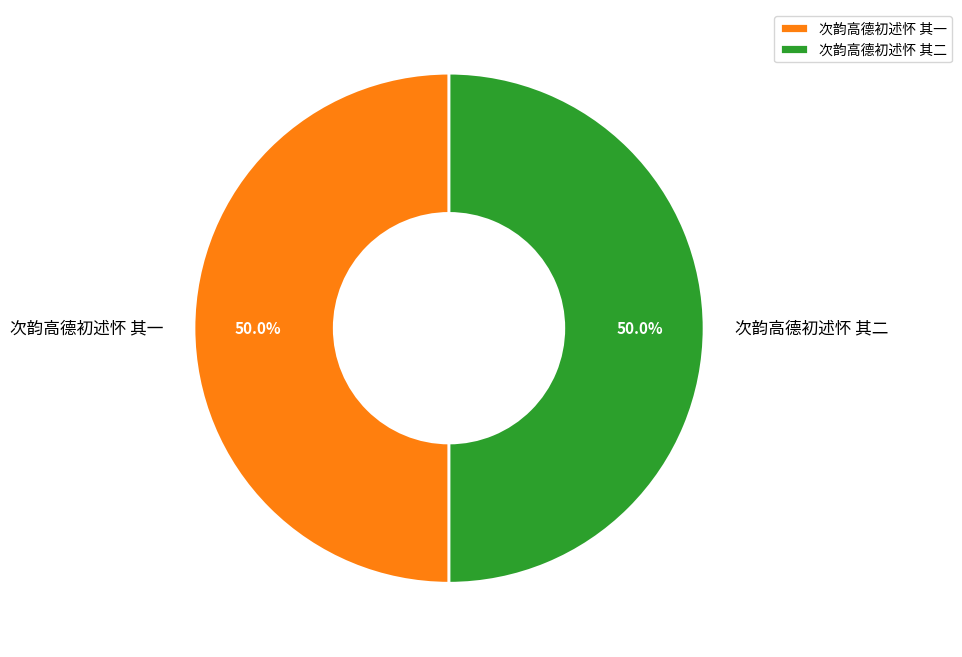

True or false: 次韵高德初述怀 其二 accounts for 55% of the total.

False